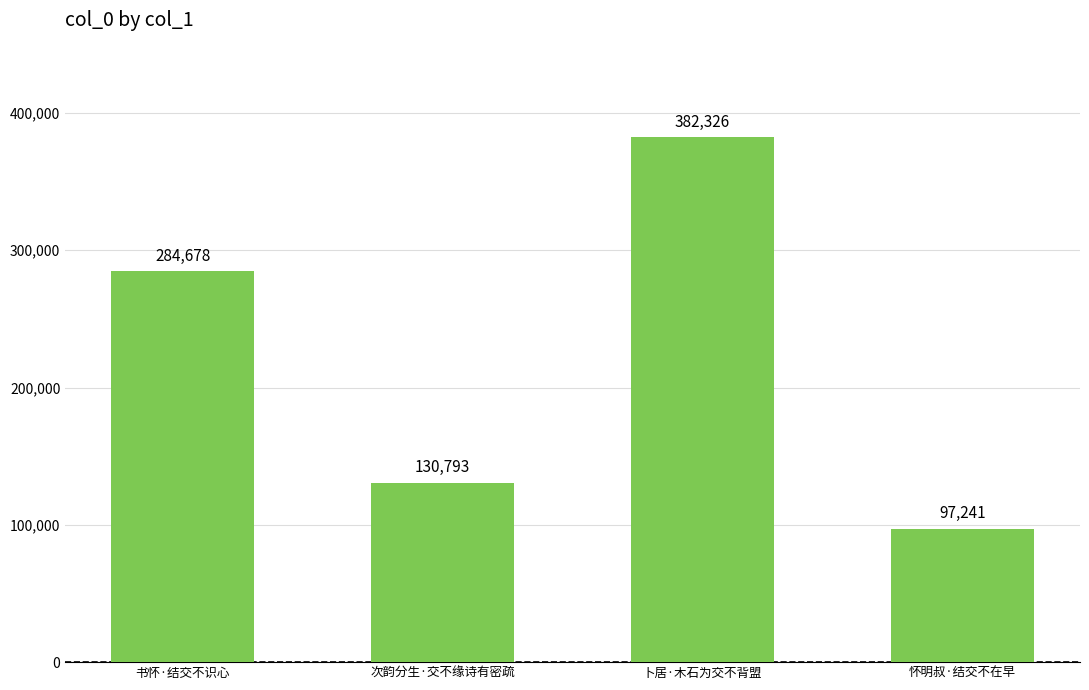

The chart shows a value of 382326 at 卜居·木石为交不背盟. True or false?

True